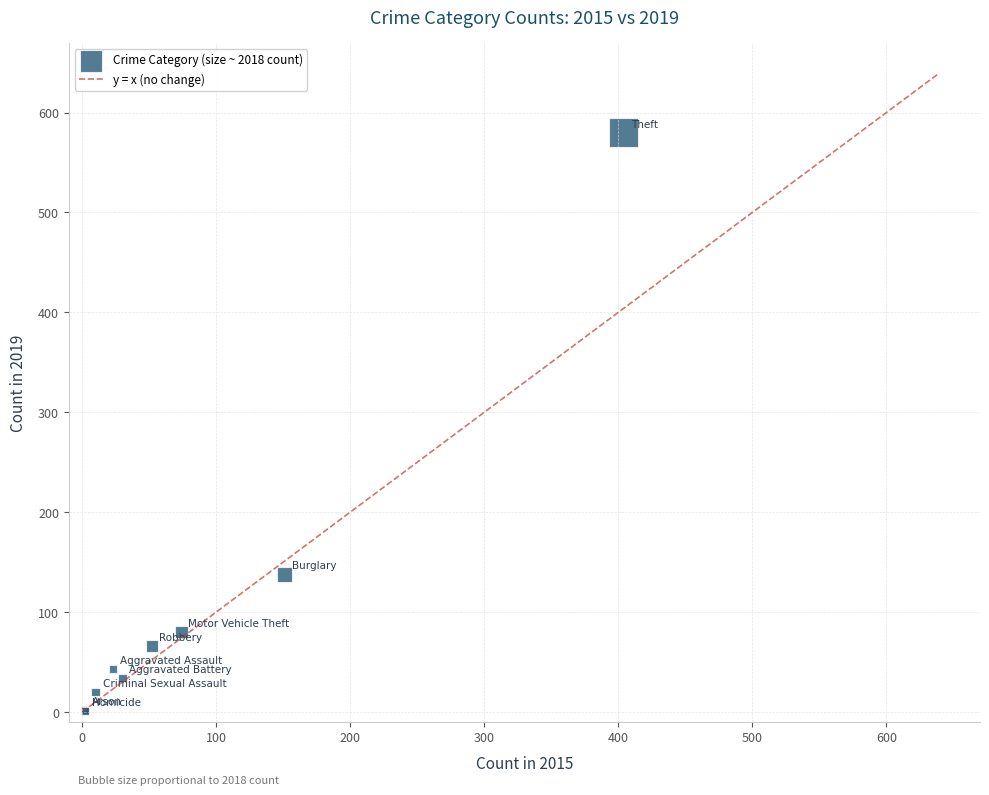

What Y value in the scatter plot is closest to 290?

138